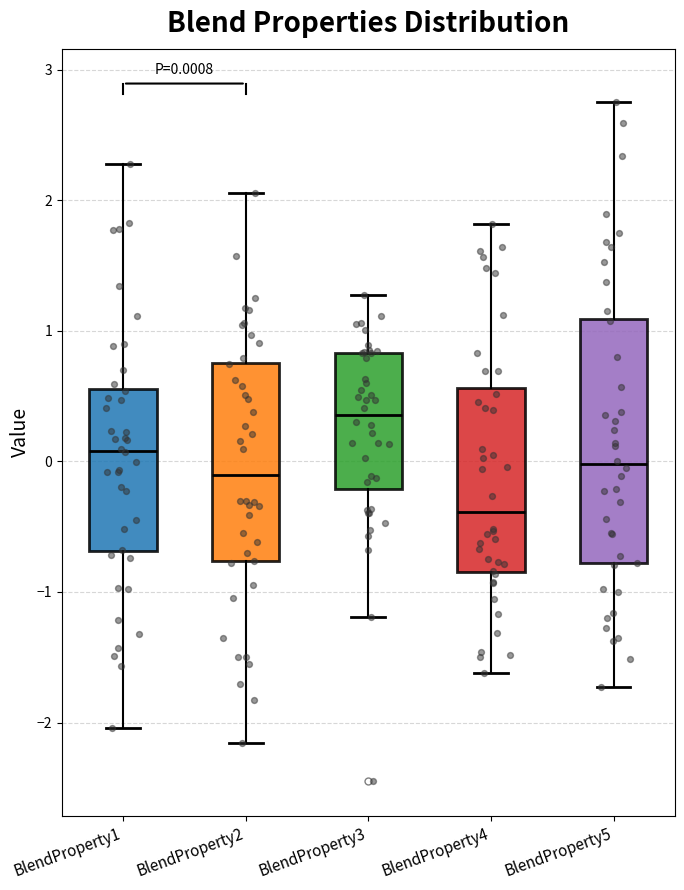

Which box has the lowest median line?

BlendProperty4